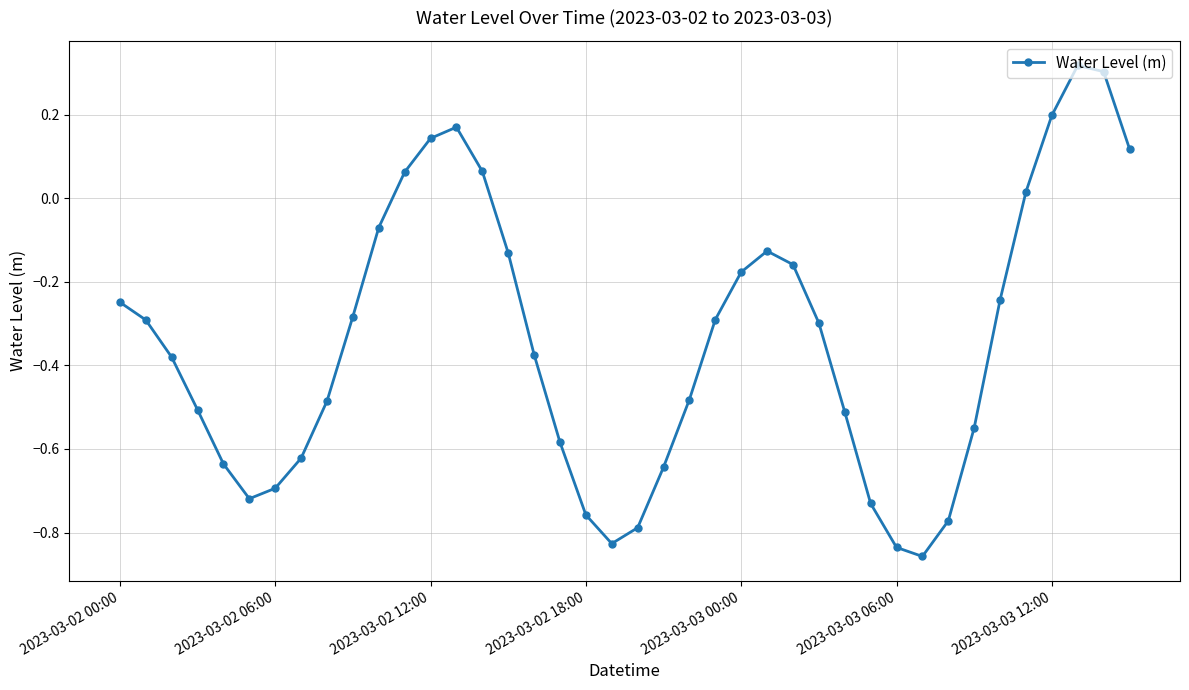

How many points are higher than both their immediate neighbors (excluding endpoints)?

3